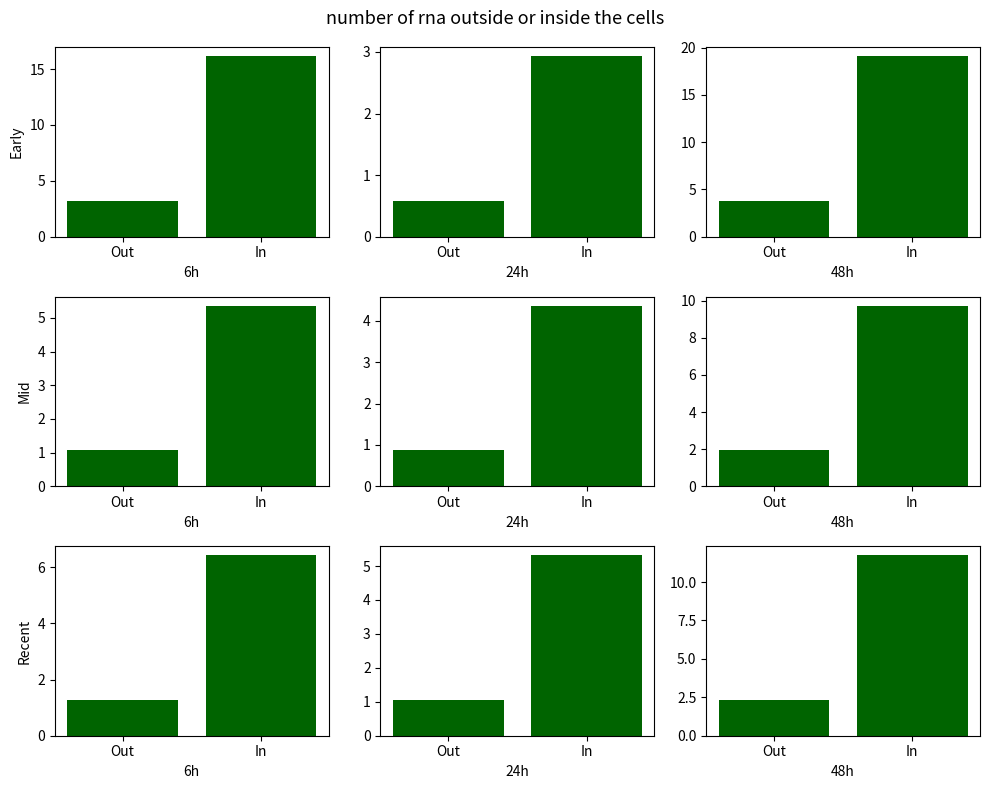

Does the chart contain any negative values?

No